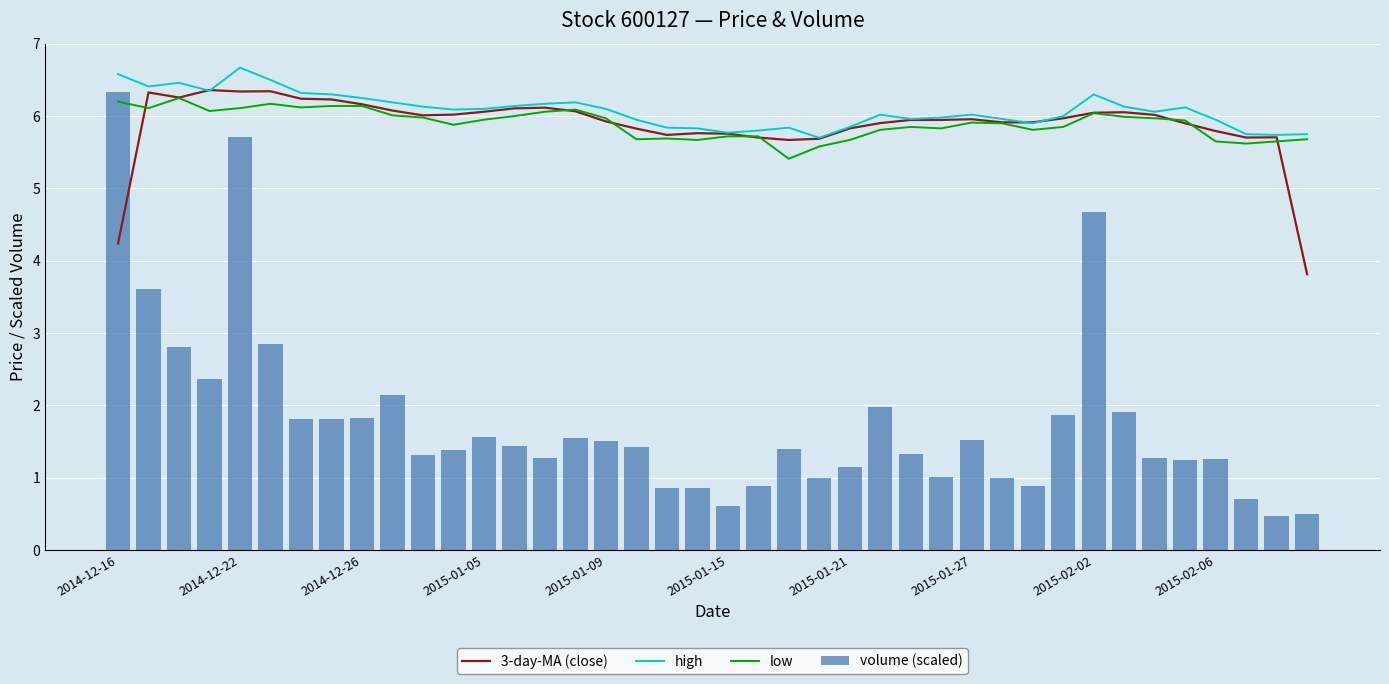

What is the minimum value for high?

5.7